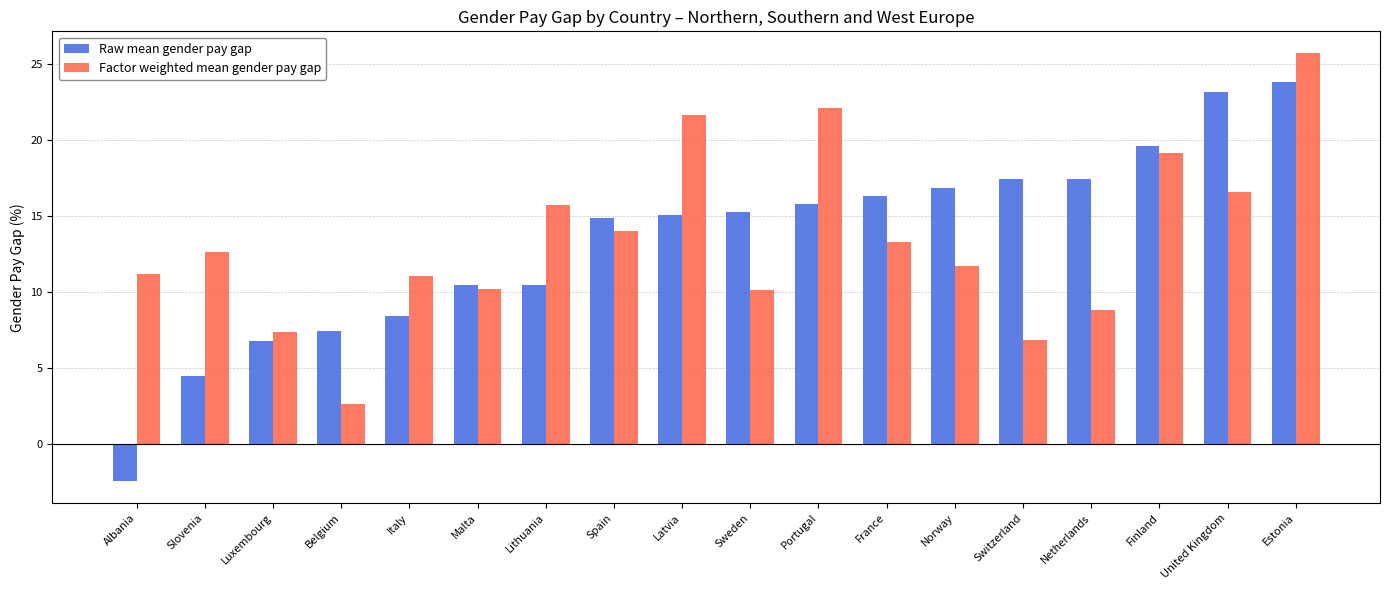

Which category has the lowest value in the Raw mean gender pay gap series?

Albania